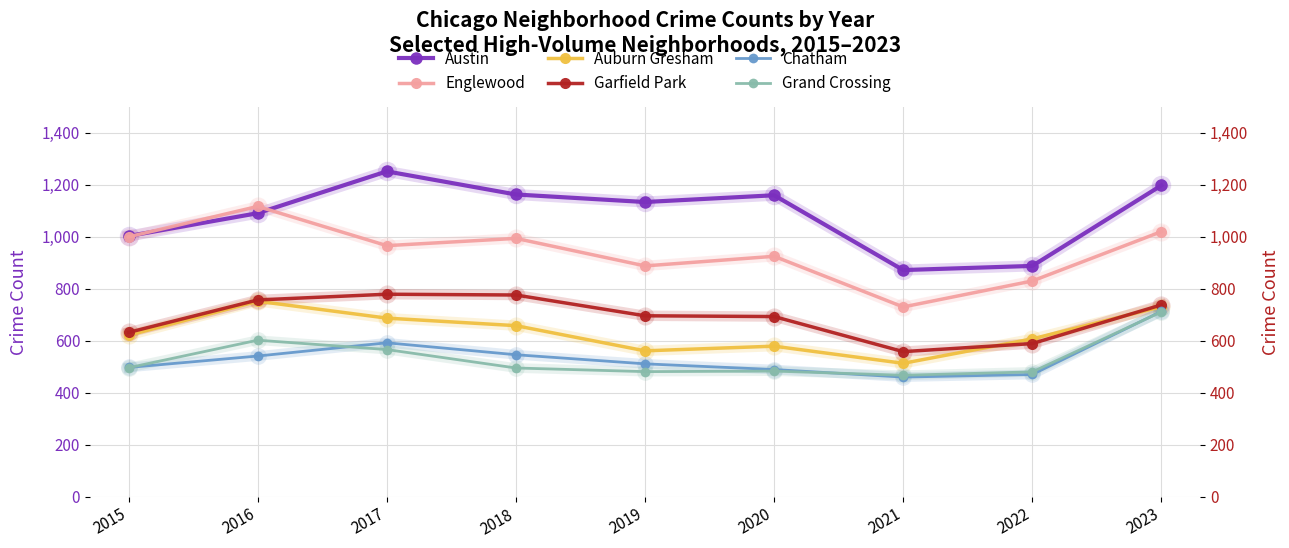

Reading left to right, list all the values displayed in this chart.

Austin: 1003	1091	1252	1163	1134	1160	872	888	1198
Englewood: 1000	1117	966	994	888	925	730	830	1020
Auburn Gresham: 621	752	687	658	561	579	513	607	731
Garfield Park: 632	757	779	776	696	693	558	589	738
Chatham: 497	541	592	546	511	489	460	470	713
Grand Crossing: 496	602	566	495	481	483	467	480	711